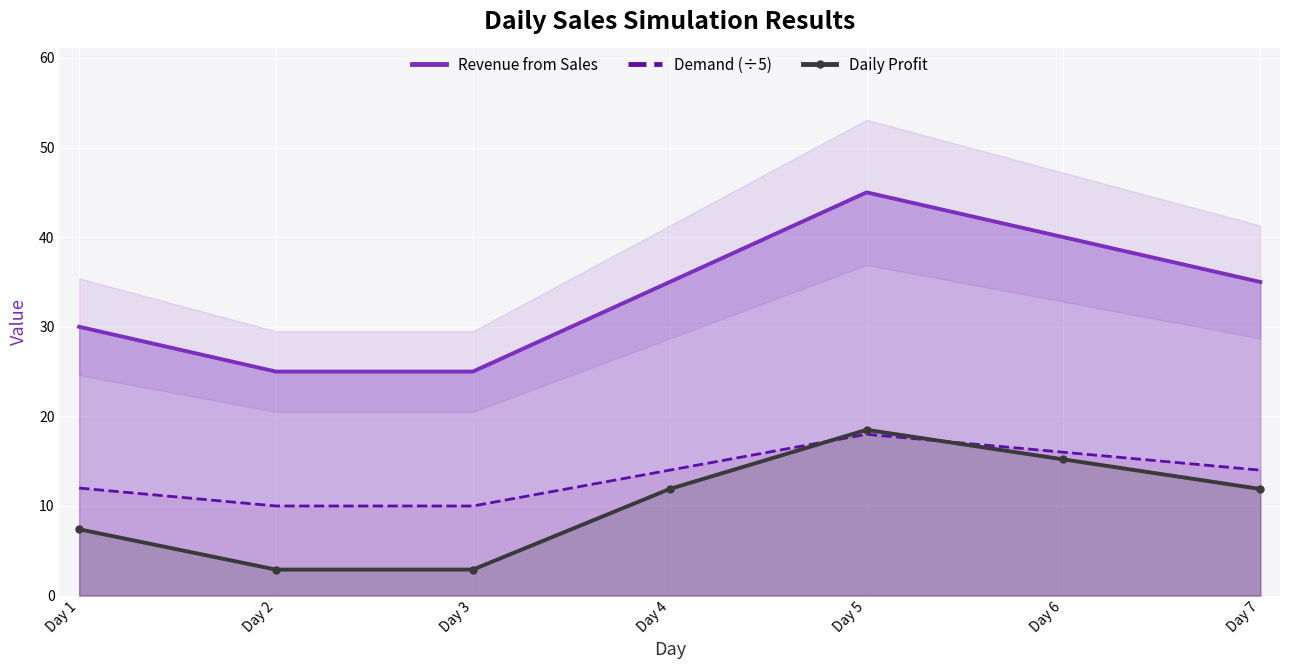

What is the minimum value for Daily Profit?

2.9